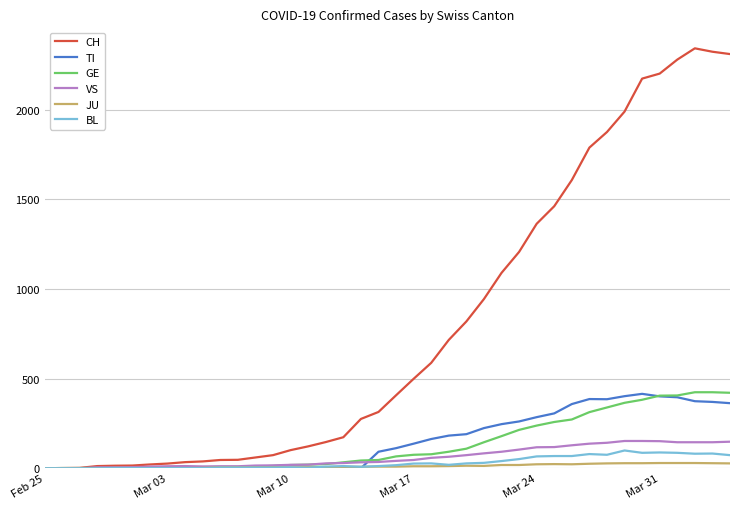

Does the chart display data point markers on the line(s)?

No